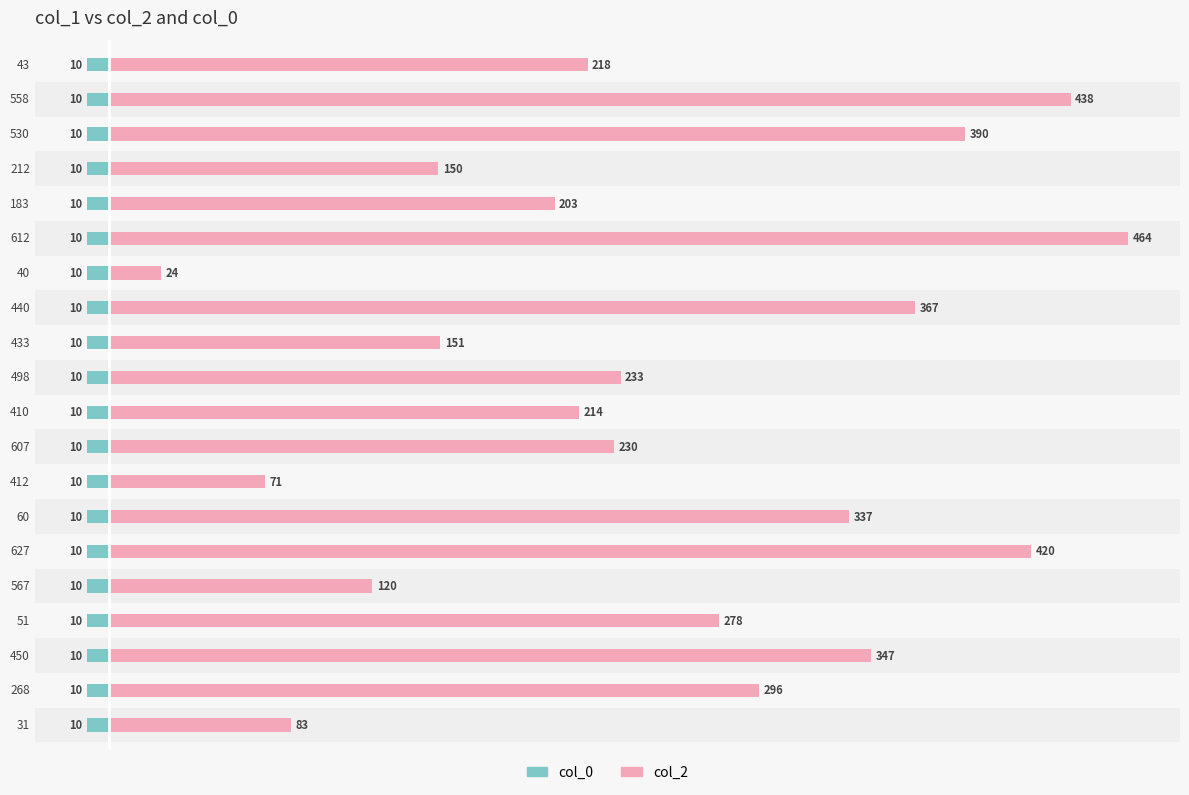

The col_2 series shows 757.9 at 558. True or false?

False